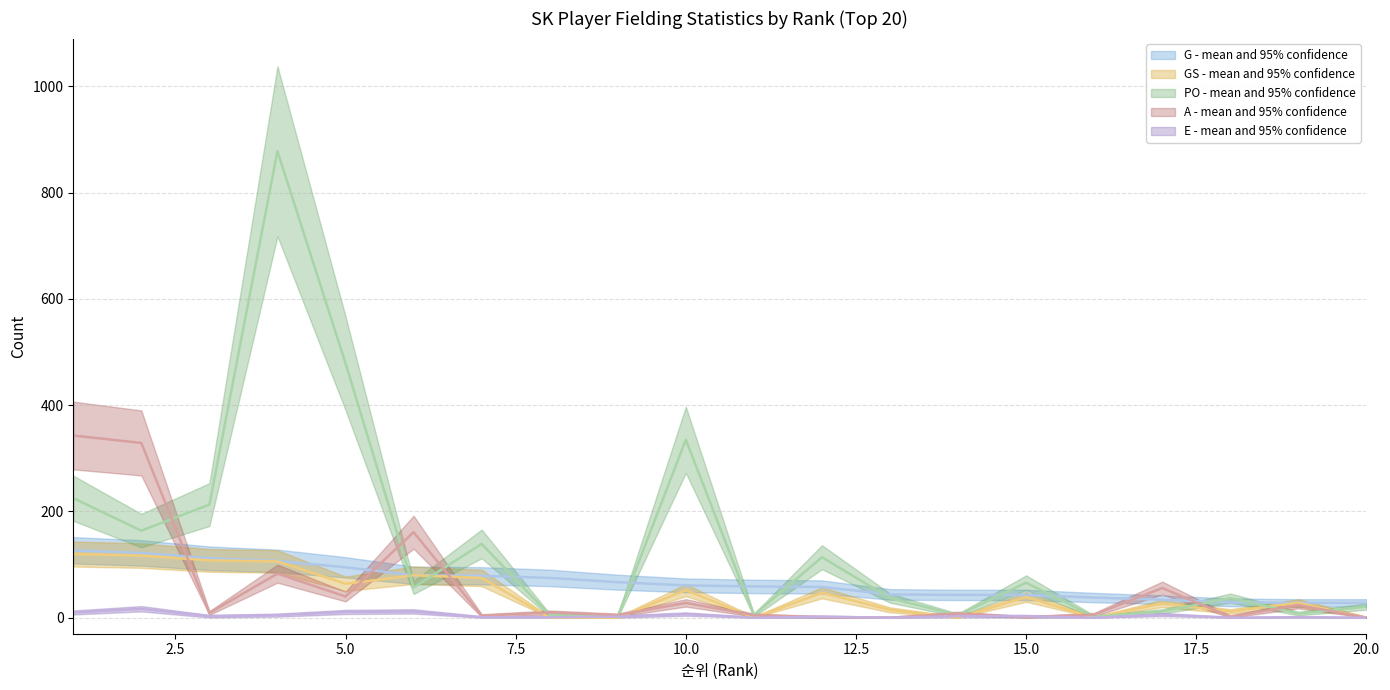

Rank the series at 15.0 from lowest to highest value.

E mean, A mean, GS mean, G mean, PO mean